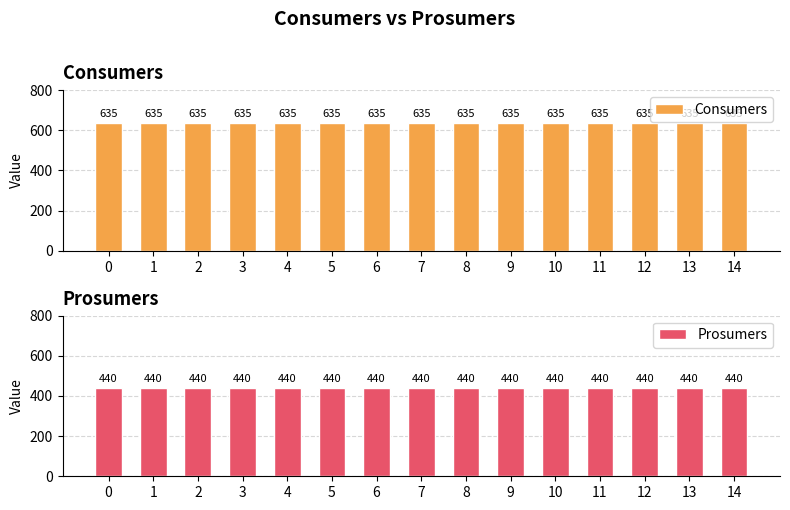

Between 13 and 6, which is larger?

13